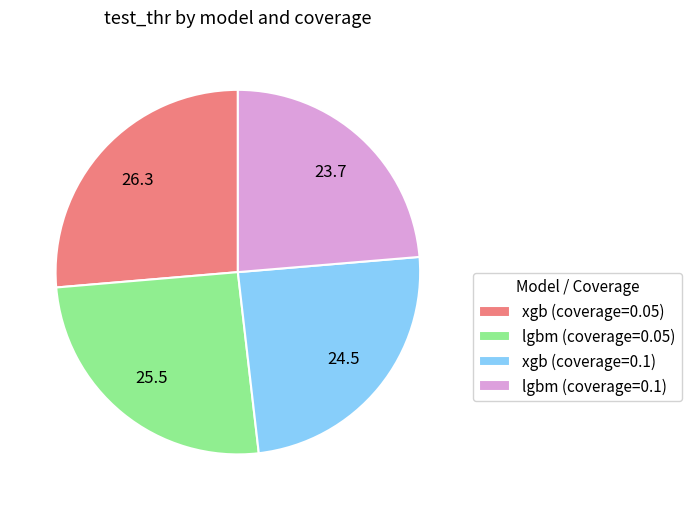

Count the number of slices in the pie.

4